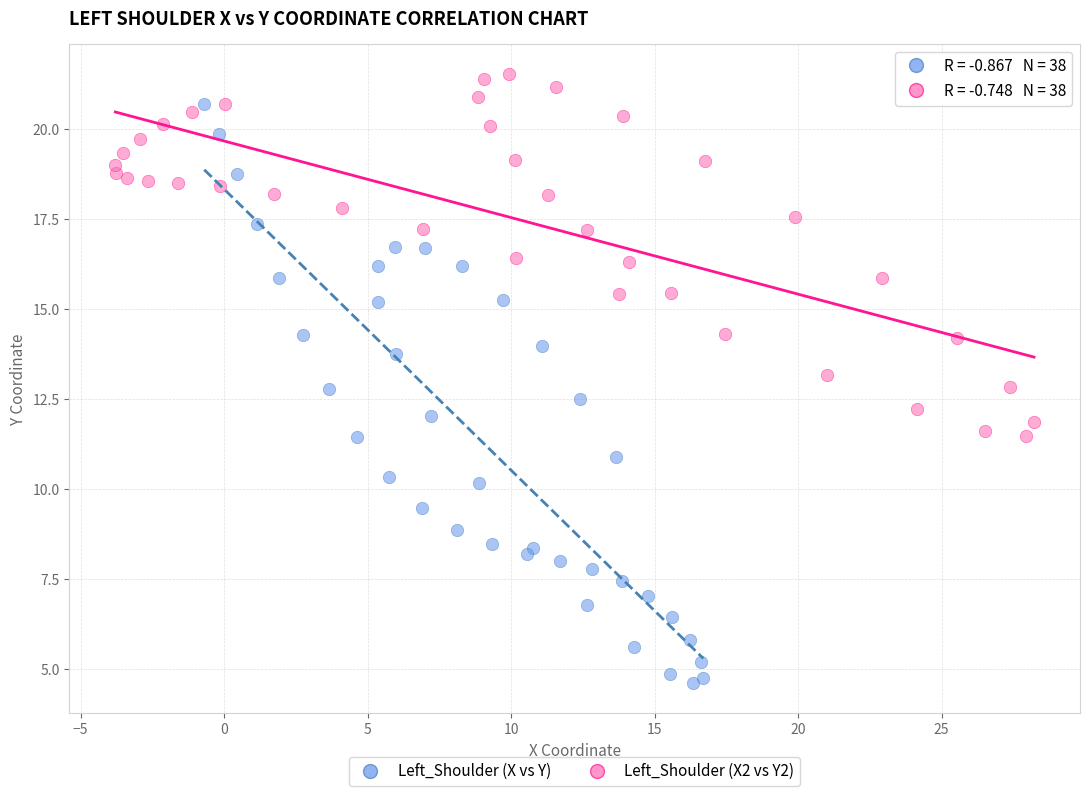

Which series reaches the minimum Y coordinate?

Left_Shoulder (X vs Y)